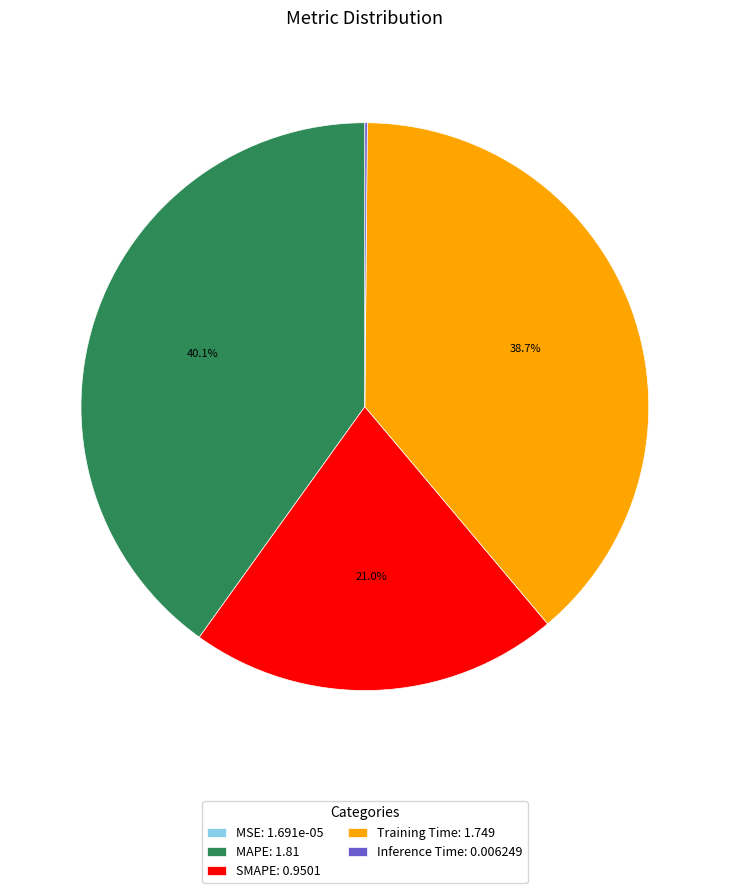

Is Training Time: 1.749 the majority of the pie?

No